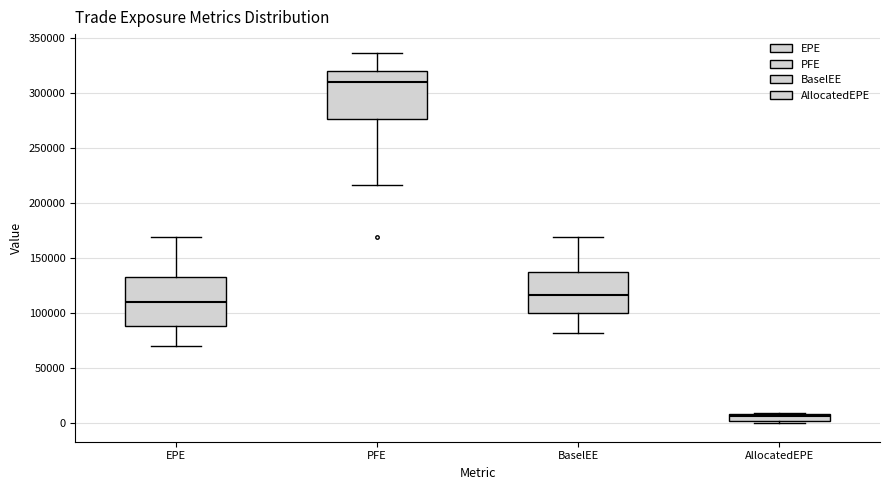

Where does the median line of the box for AllocatedEPE sit on the y-axis? The values are not printed on the chart, so give them approximately, as read against the axis.

5000